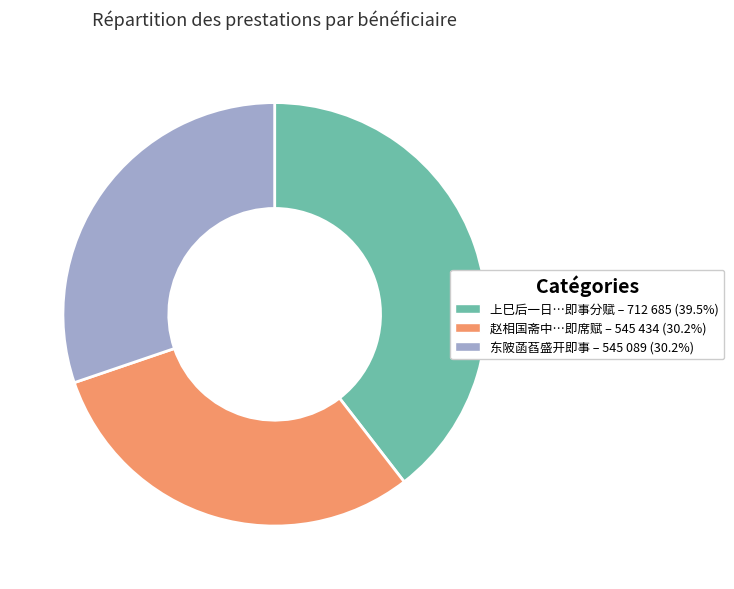

Is there any slice that represents more than half of the pie?

No